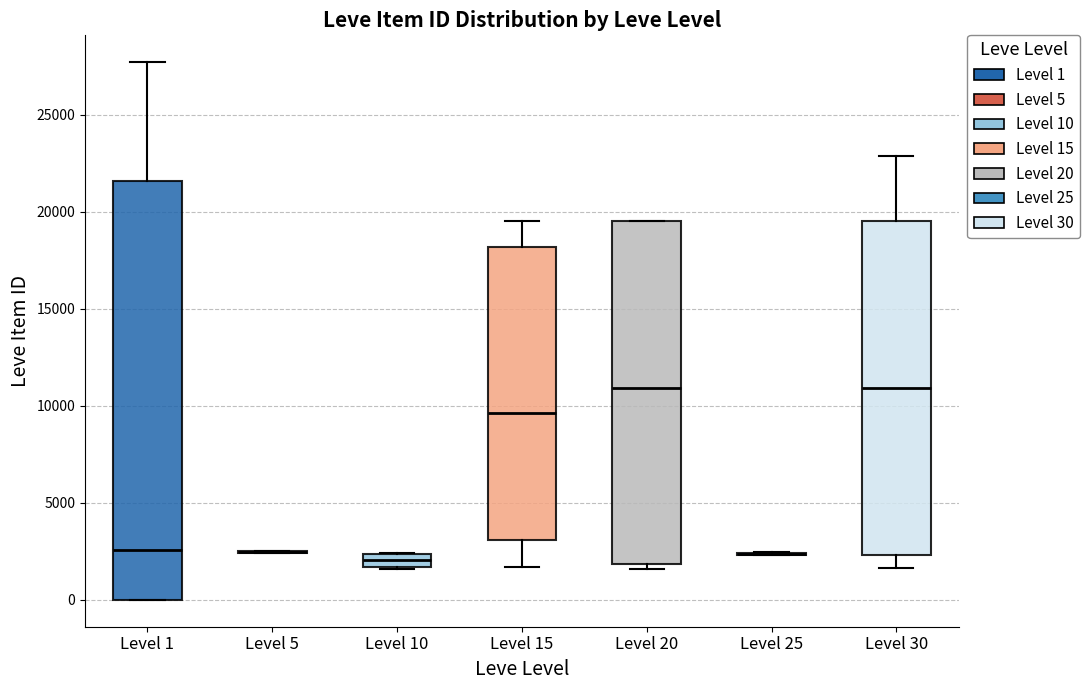

Which box is the tallest, from its lower edge to its upper edge?

Level 1